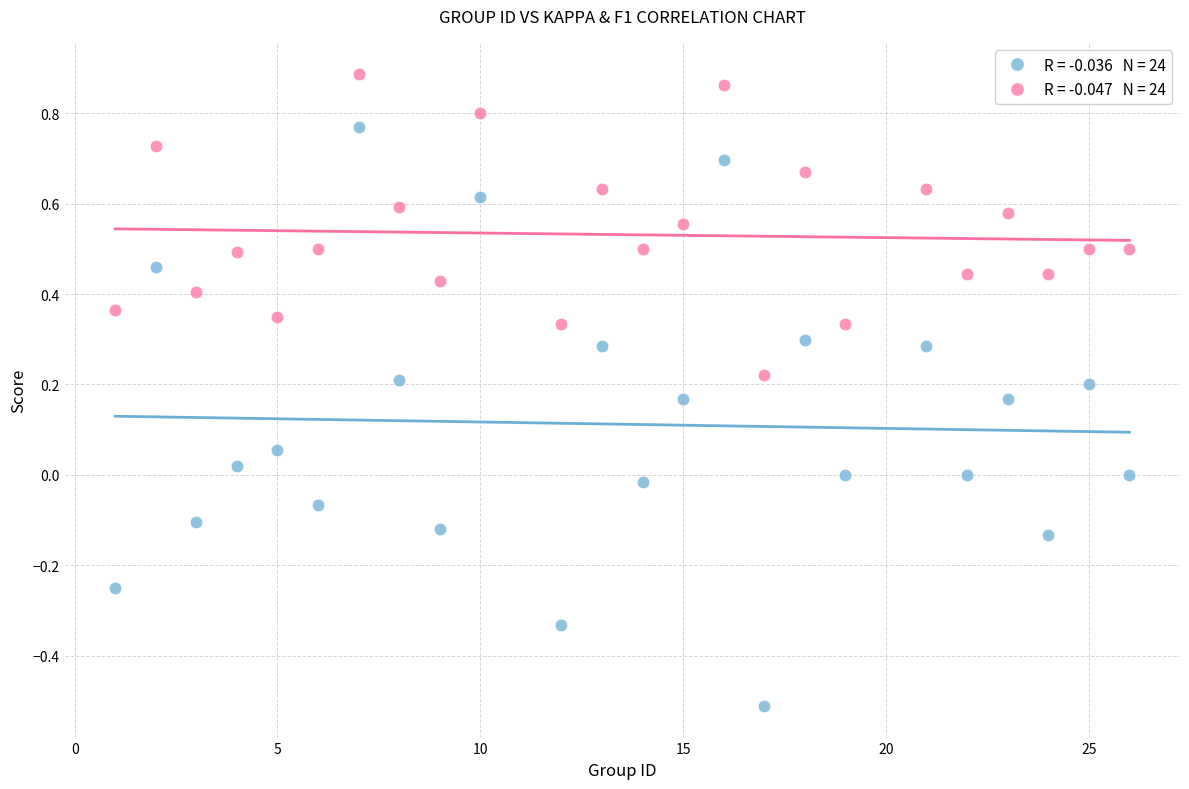

Across all data points, what is the range of Y values (max minus min)?

1.4